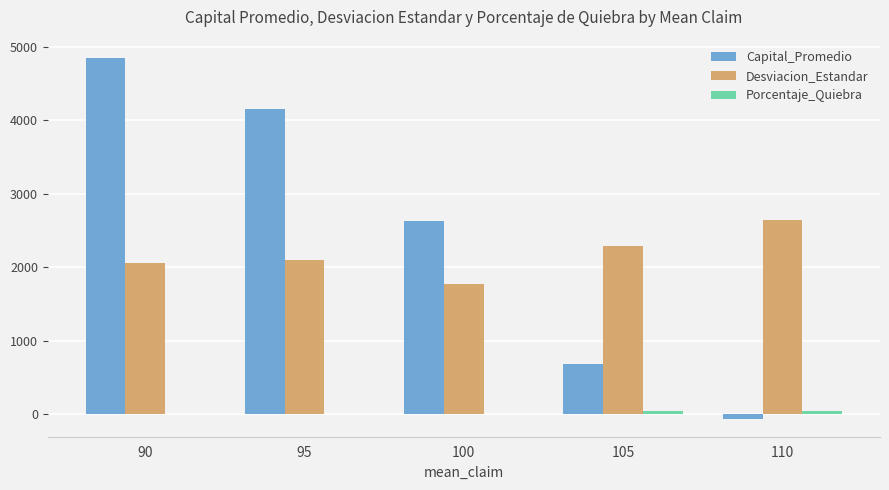

Which series has the largest total across all categories?

Capital_Promedio